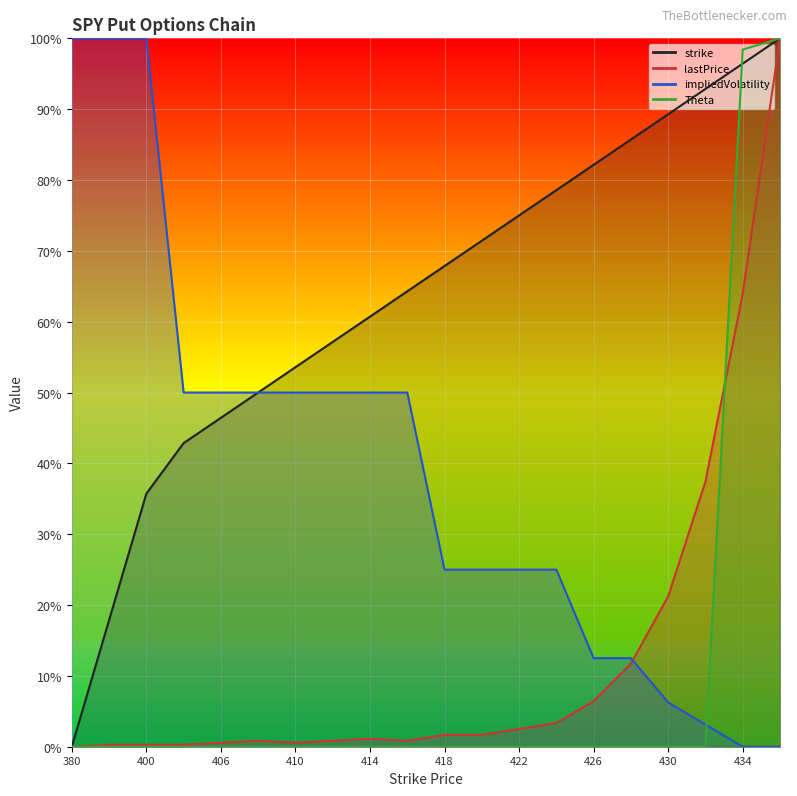

What is the sum of all impliedVolatility values?

7.8